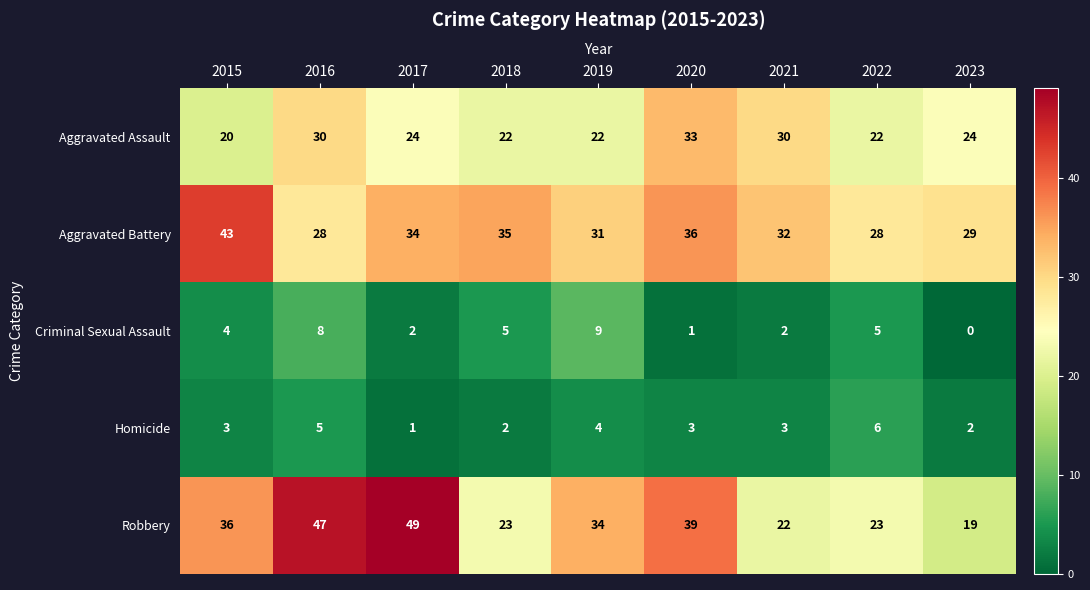

The Homicide series shows 0 at 2017. True or false?

False